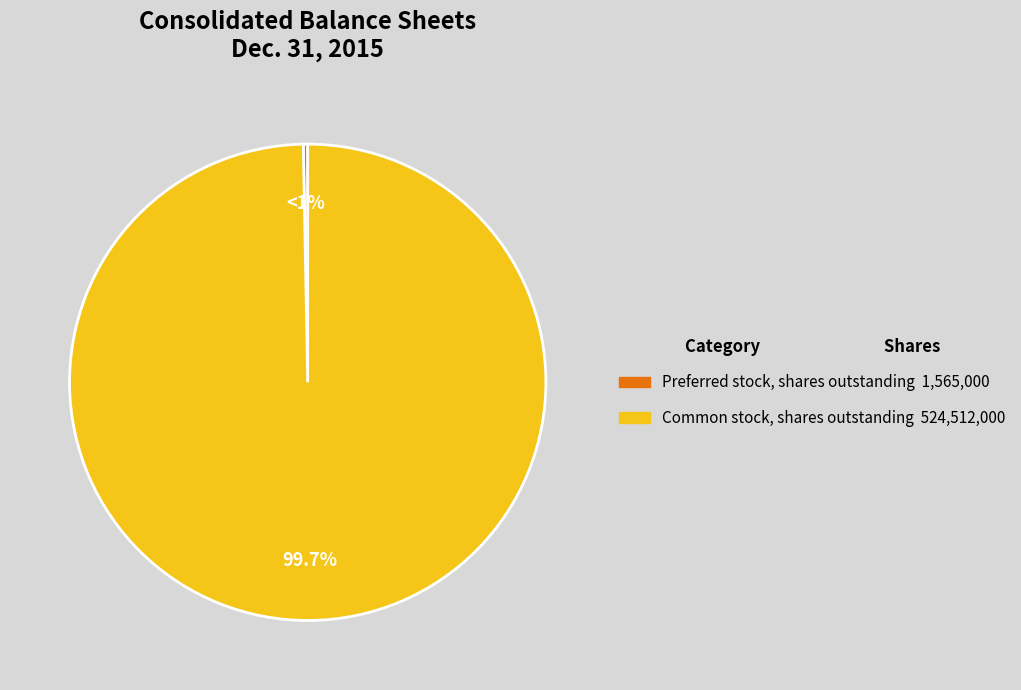

Is it true that Preferred stock, shares outstanding is 1% of the pie?

False